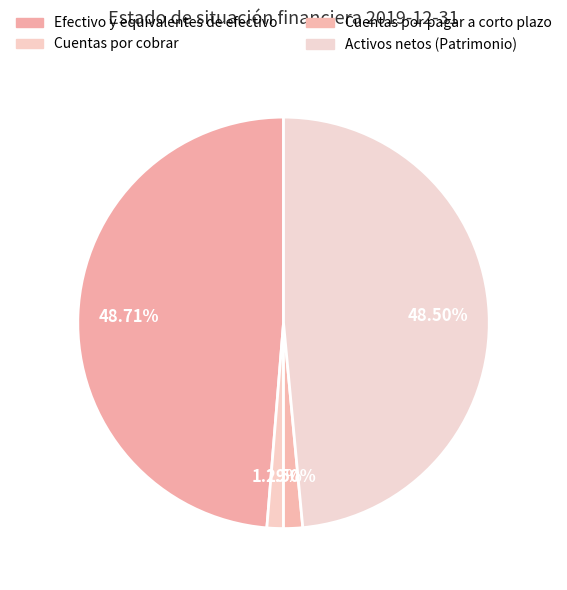

To the nearest percent, what is the difference between the Activos netos (Patrimonio) and Cuentas por cobrar slice percentages?

47%